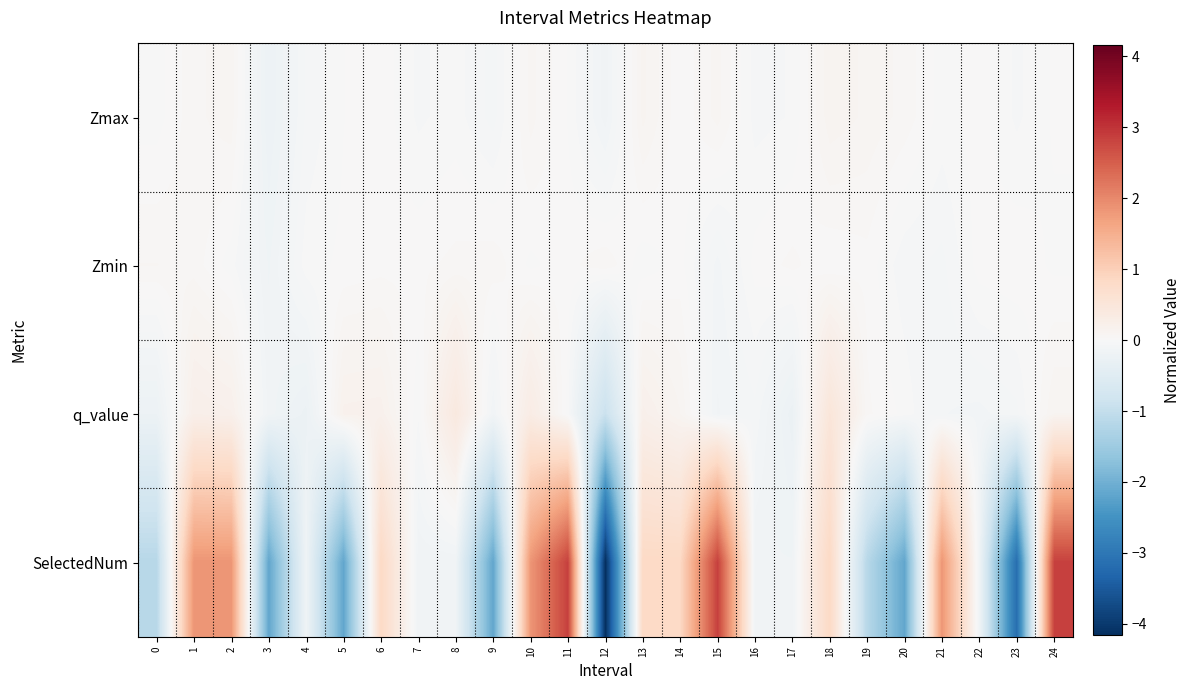

How many series are shown in this chart?

4